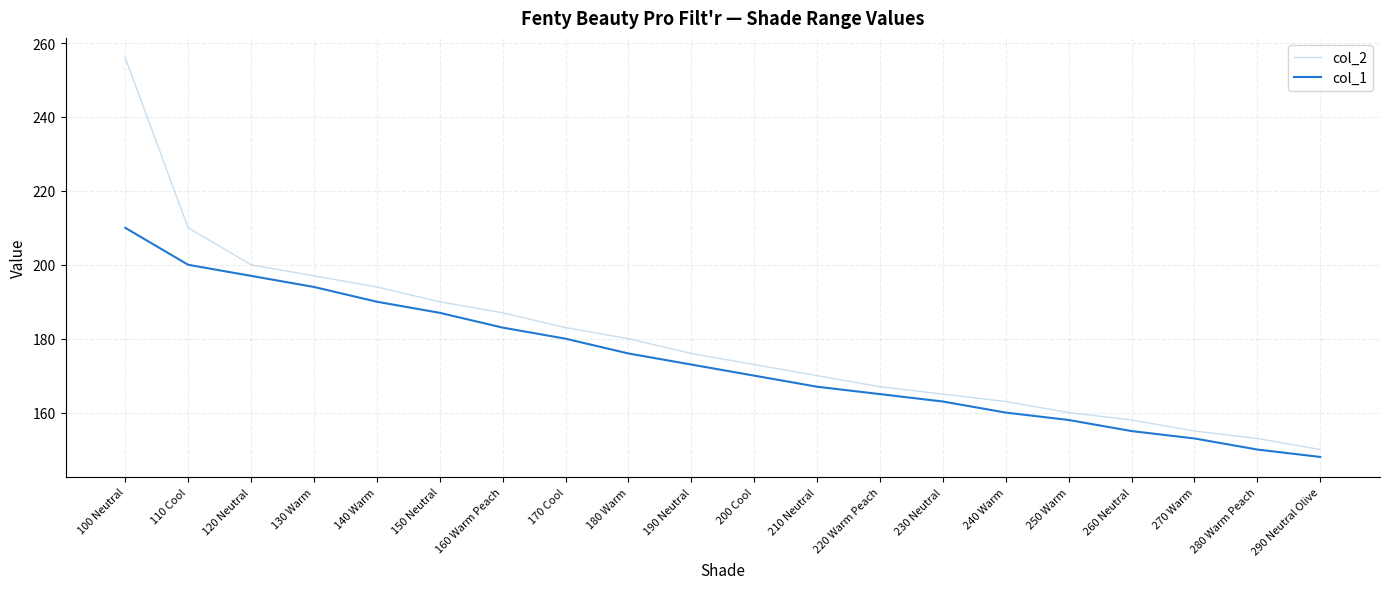

What is the sum of all col_1 values?

3479